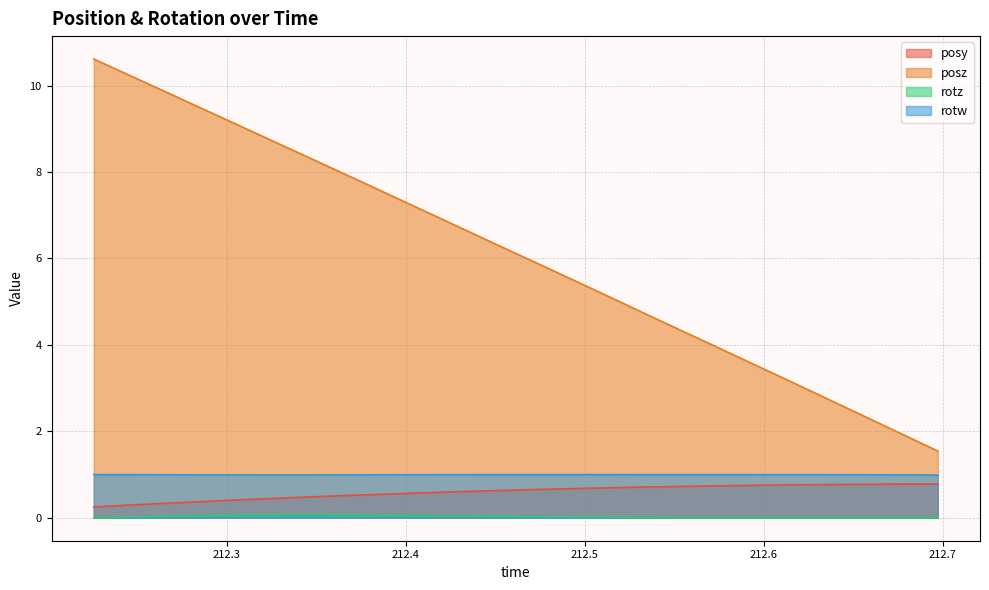

How many values in the posz series are below 6?

17